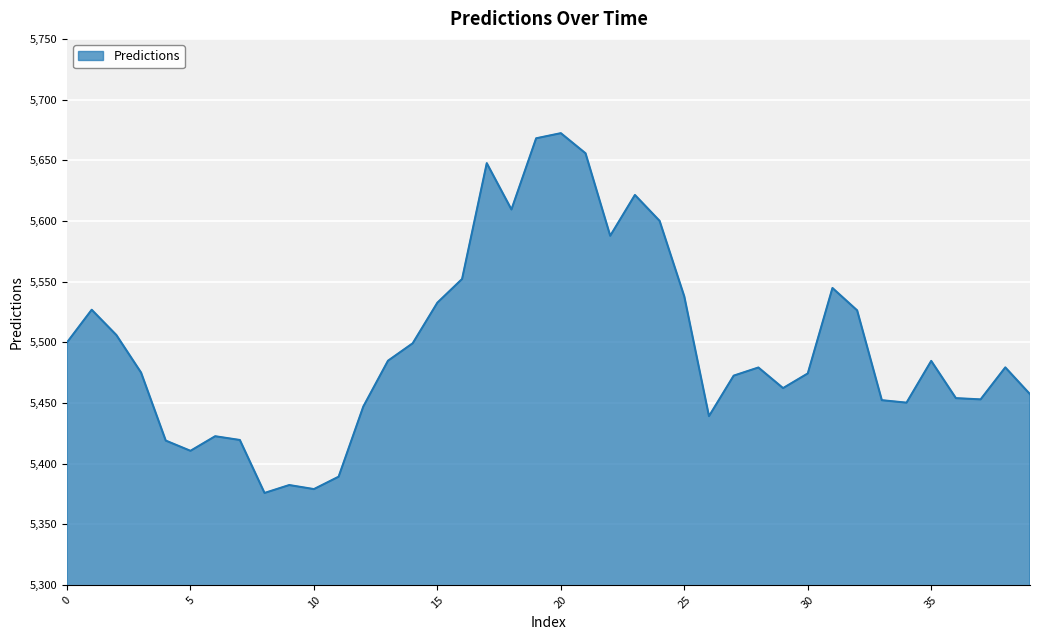

What is the difference between the maximum and minimum values?

296.5